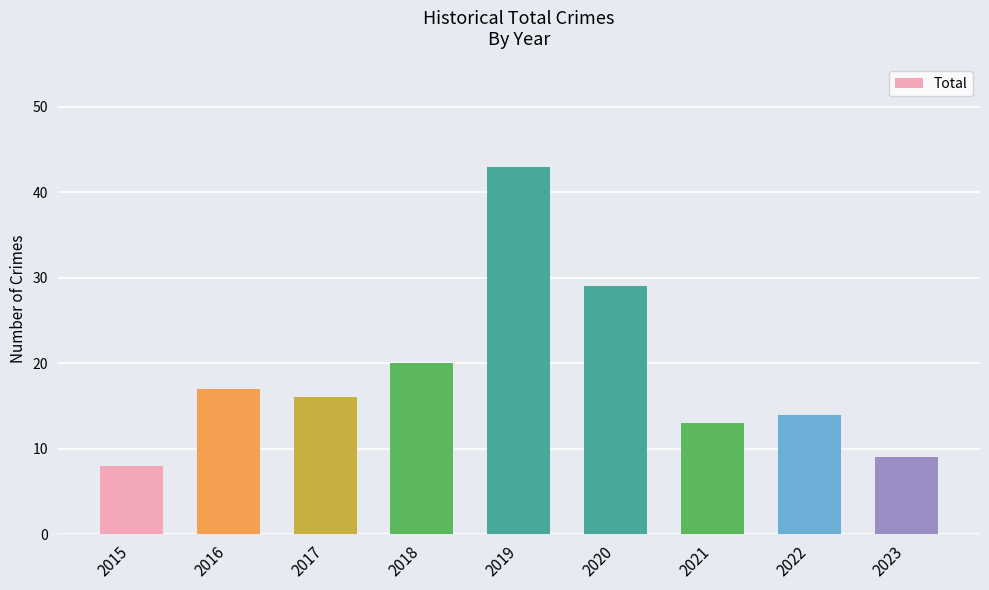

How many categories are shown in the chart?

9